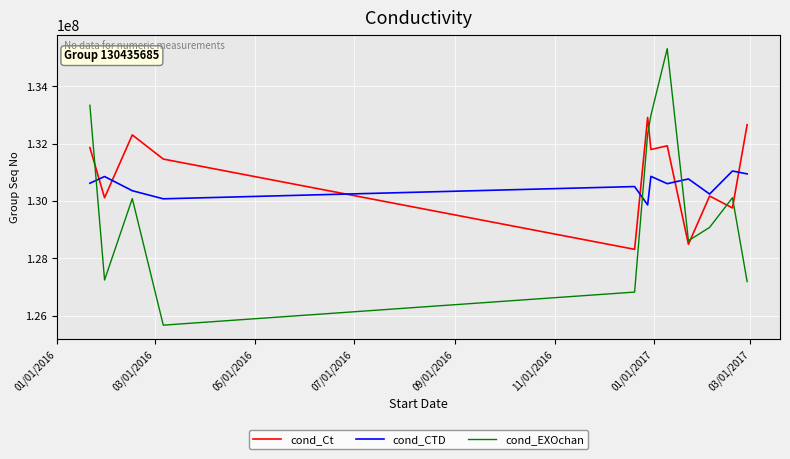

What is the minimum value for cond_EXOchan?

125675343.5